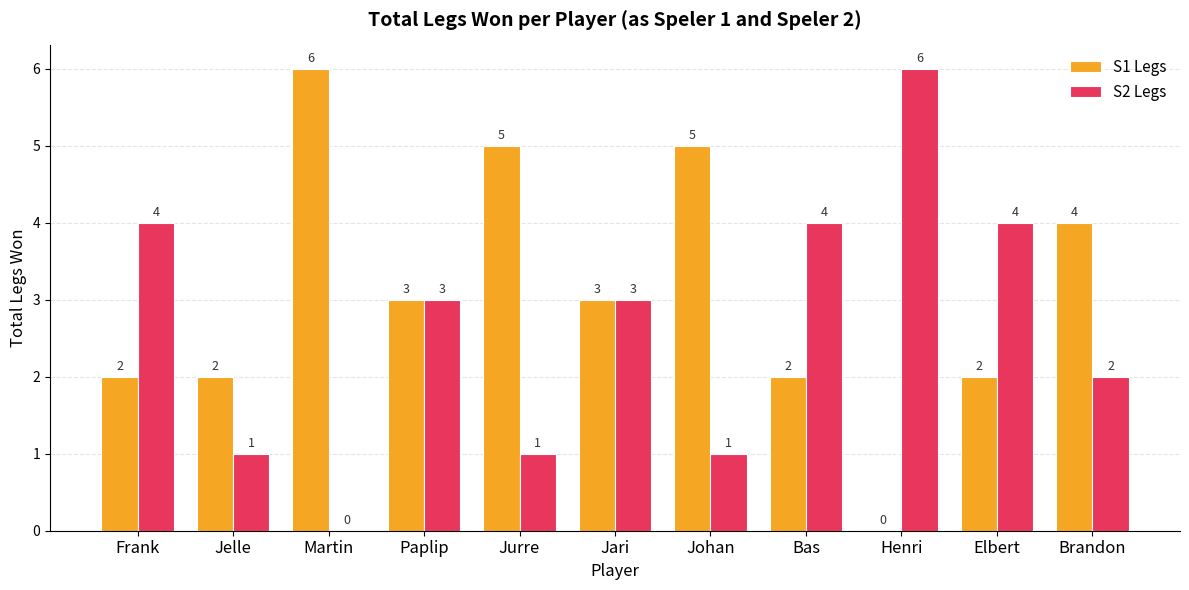

Is it true that S2 Legs equals -3 at Martin?

False